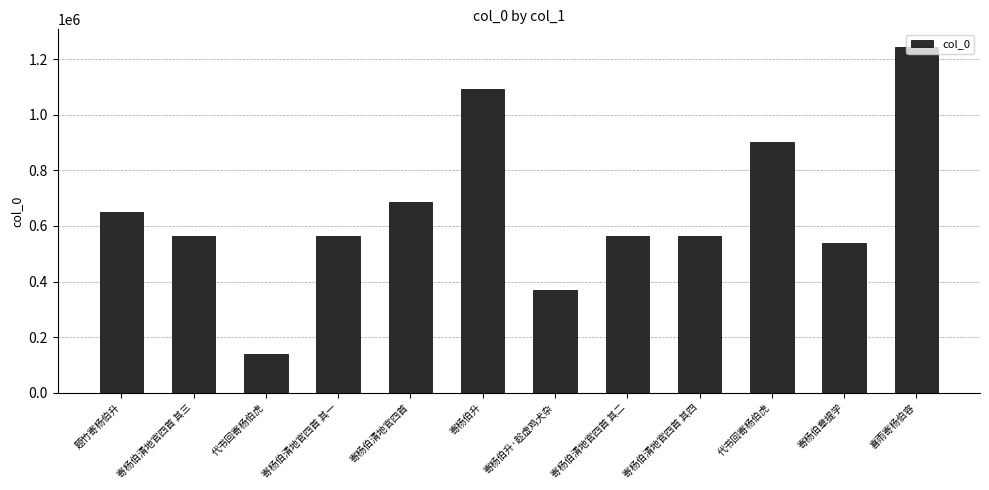

Are the bars horizontal?

No